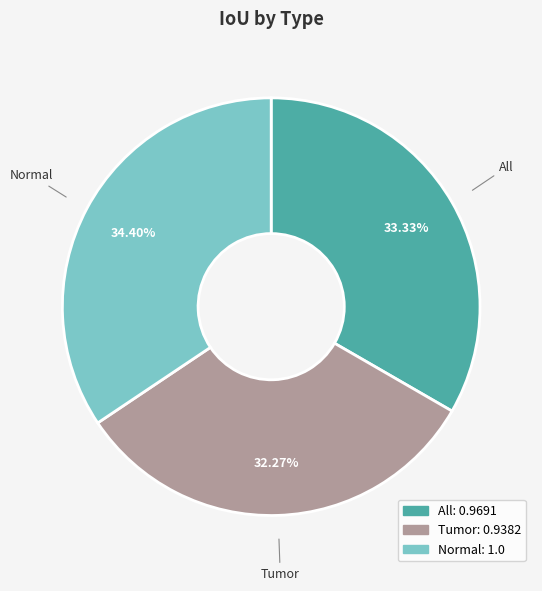

Do Normal and Tumor together represent more than half of the pie?

Yes